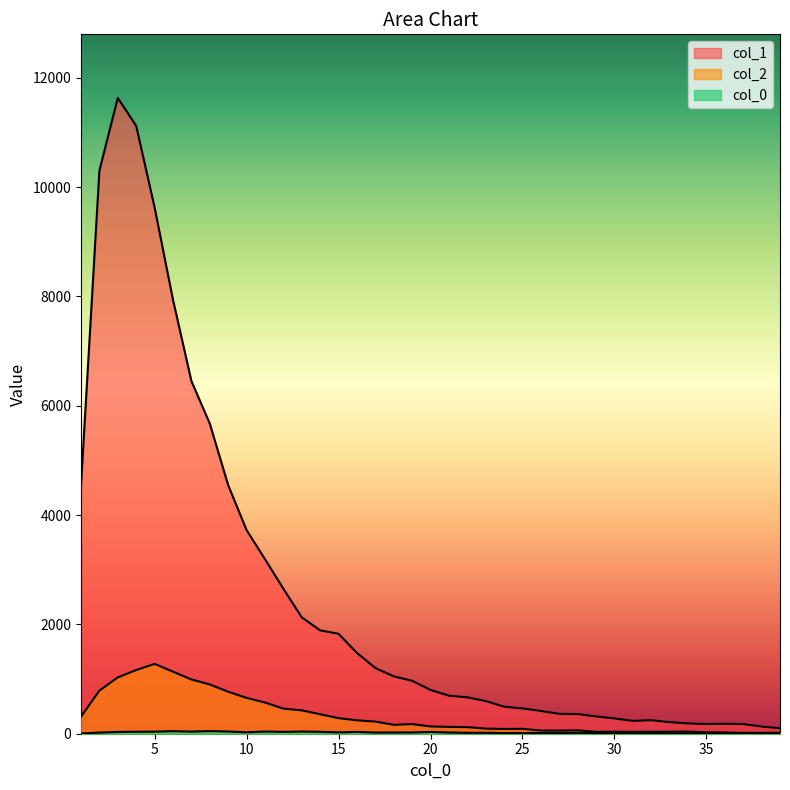

True or false: col_1 and col_0 intersect in this chart.

False